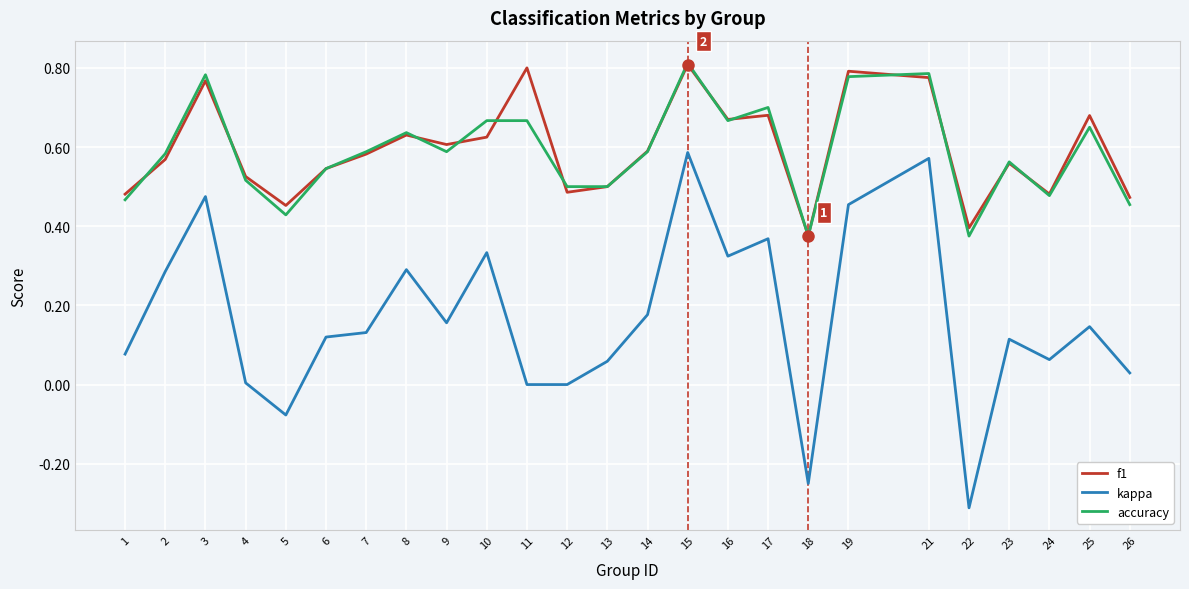

Where is the first local maximum for accuracy?

3